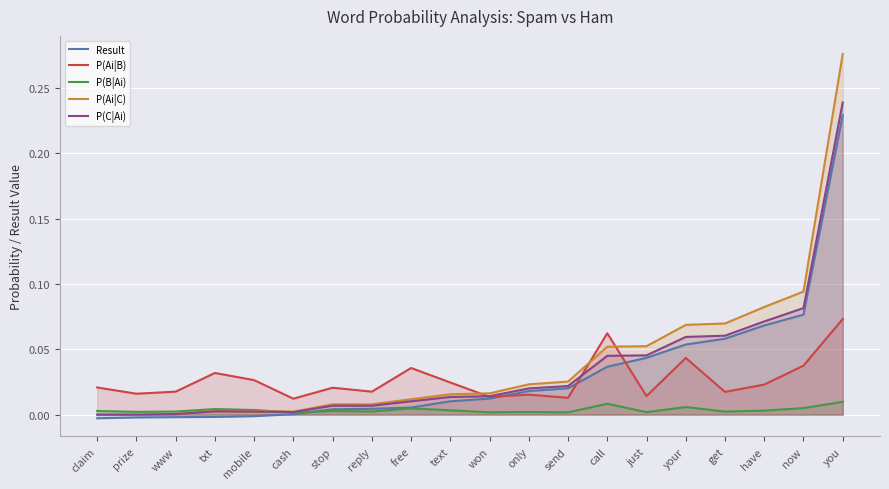

Reading left to right, list all the values displayed in this chart.

Result: -0.0	-0.0	-0.0	-0.0	-0.0	0.0	0.0	0.0	0.0	0.0	0.0	0.0	0.0	0.0	0.0	0.1	0.1	0.1	0.1	0.2
P(Ai|B): 0.0	0.0	0.0	0.0	0.0	0.0	0.0	0.0	0.0	0.0	0.0	0.0	0.0	0.1	0.0	0.0	0.0	0.0	0.0	0.1
P(B|Ai): 0.0	0.0	0.0	0.0	0.0	0.0	0.0	0.0	0.0	0.0	0.0	0.0	0.0	0.0	0.0	0.0	0.0	0.0	0.0	0.0
P(Ai|C): 0.0	0.0	0.0	0.0	0.0	0.0	0.0	0.0	0.0	0.0	0.0	0.0	0.0	0.1	0.1	0.1	0.1	0.1	0.1	0.3
P(C|Ai): 0.0	0.0	0.0	0.0	0.0	0.0	0.0	0.0	0.0	0.0	0.0	0.0	0.0	0.0	0.0	0.1	0.1	0.1	0.1	0.2